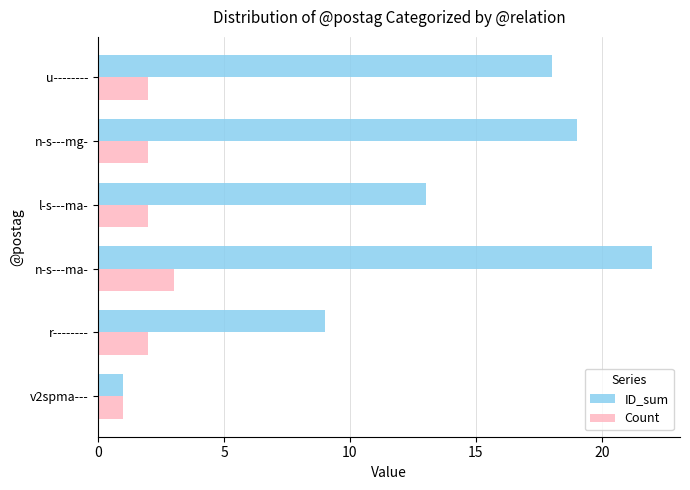

What is the average value of the Count series?

2